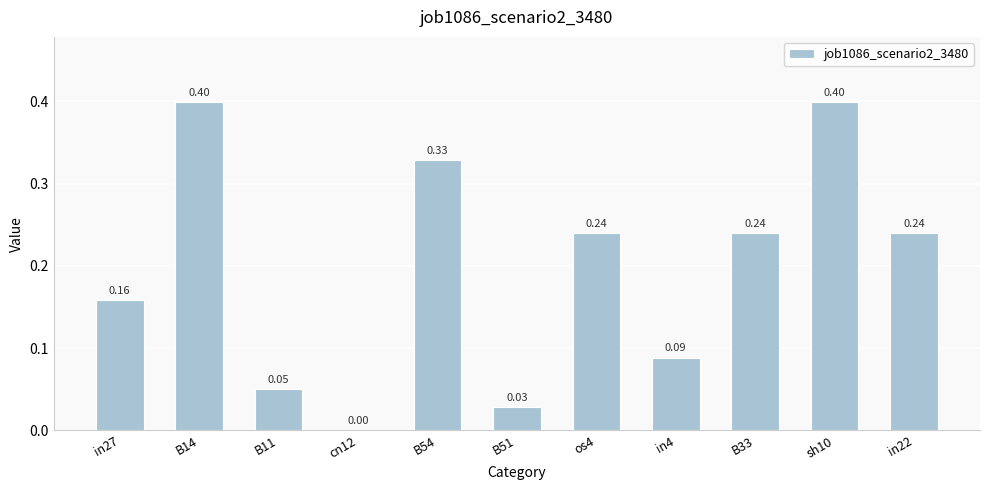

What is the greatest value displayed?

0.4